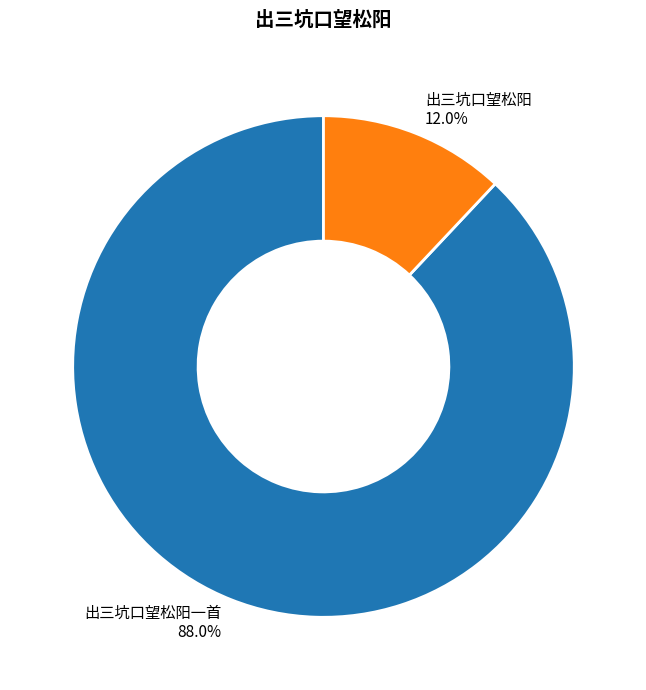

What portion of the pie excludes 出三坑口望松阳?

88.0%